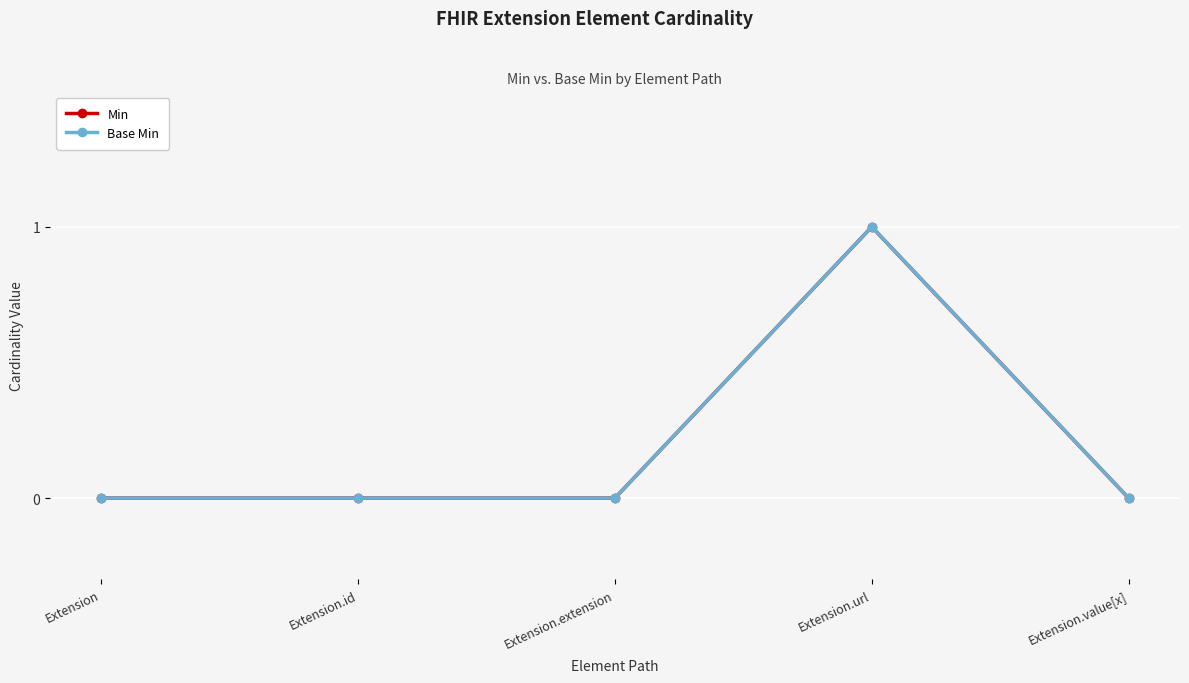

Does the chart have visible grid lines?

Yes